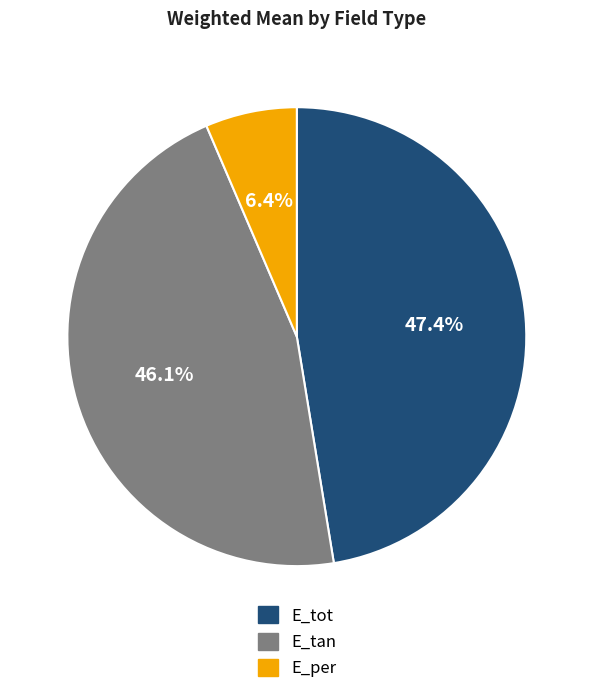

What percentage is the E_tot slice, to the nearest percent?

47%